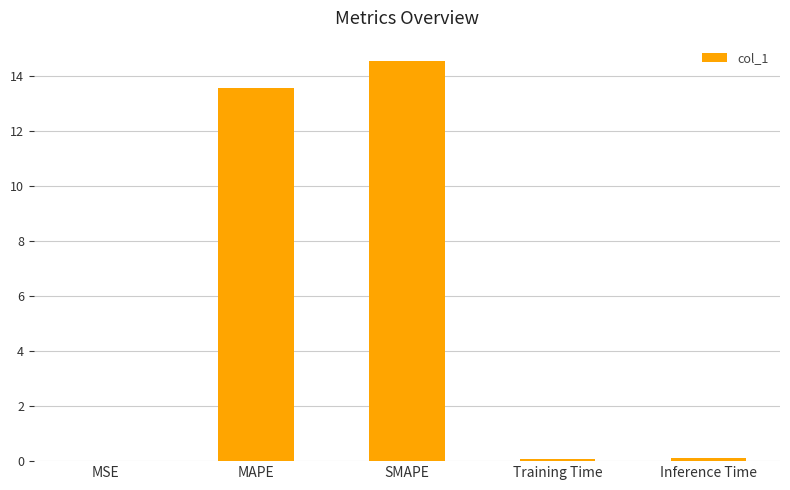

What is the greatest value displayed?

14.6